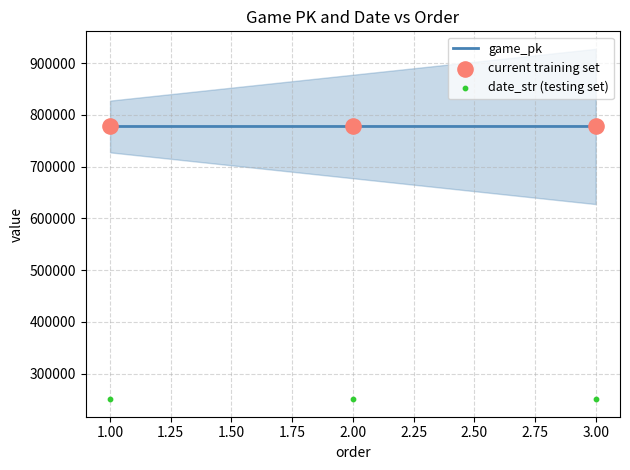

What is the highest value of the game_pk series?

777635